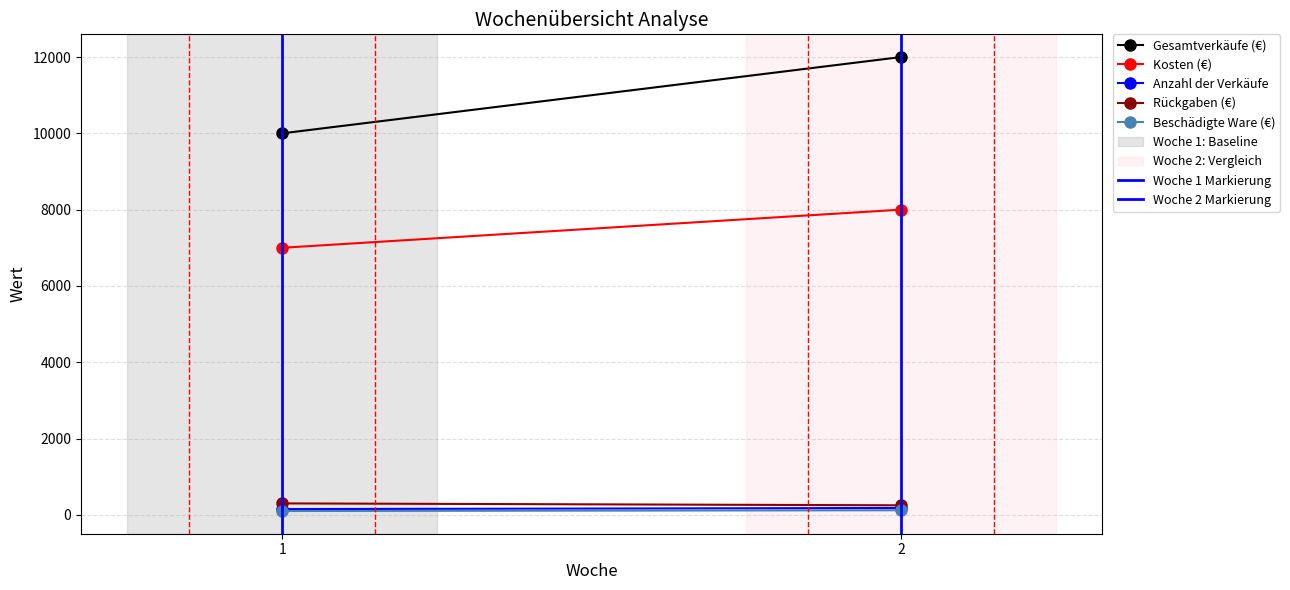

What is the approximate value of Anzahl der Verkäufe at 2, to the nearest 5?

180